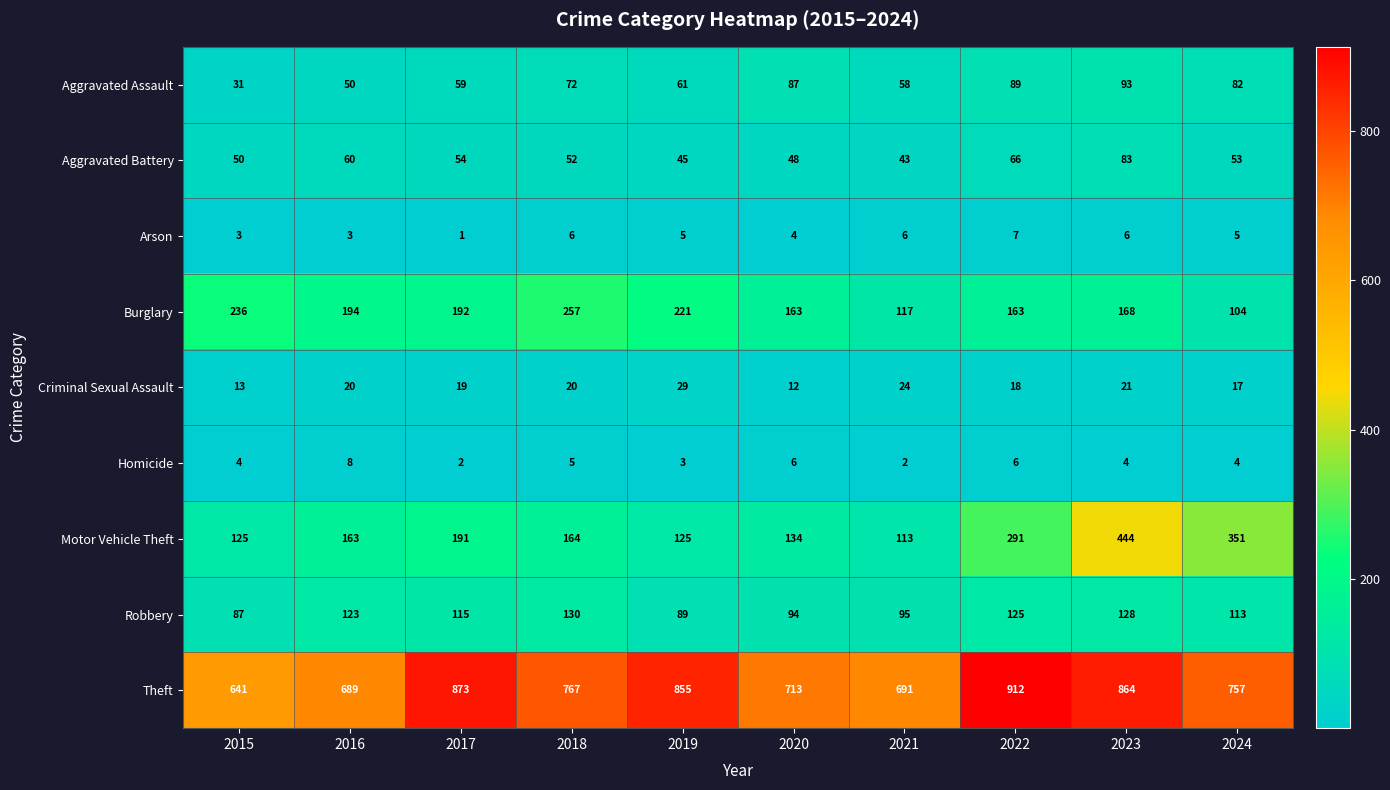

At how many categories does at least one series exceed 567?

10